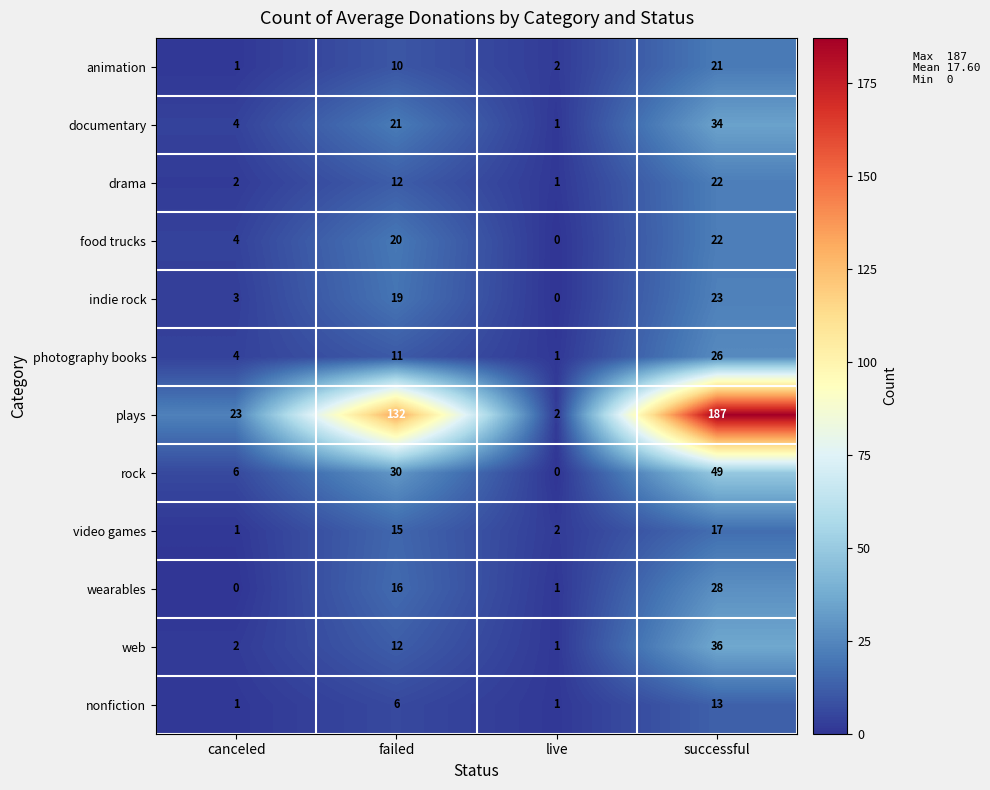

At which category does the chart reach its peak across all series?

successful